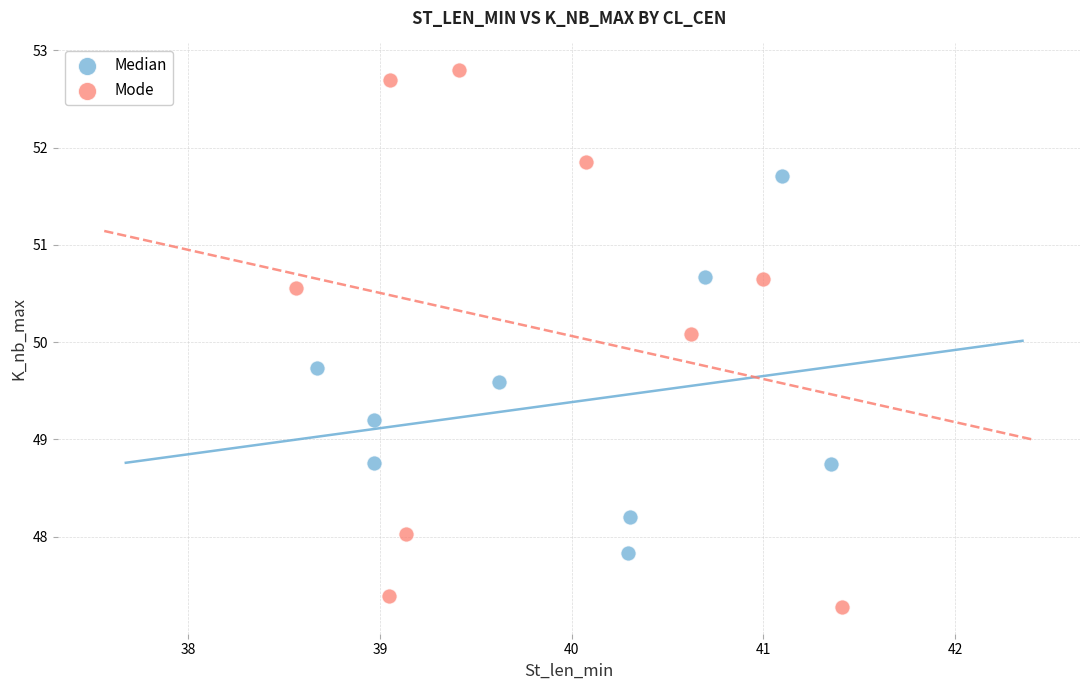

Which series reaches the maximum Y coordinate?

Mode